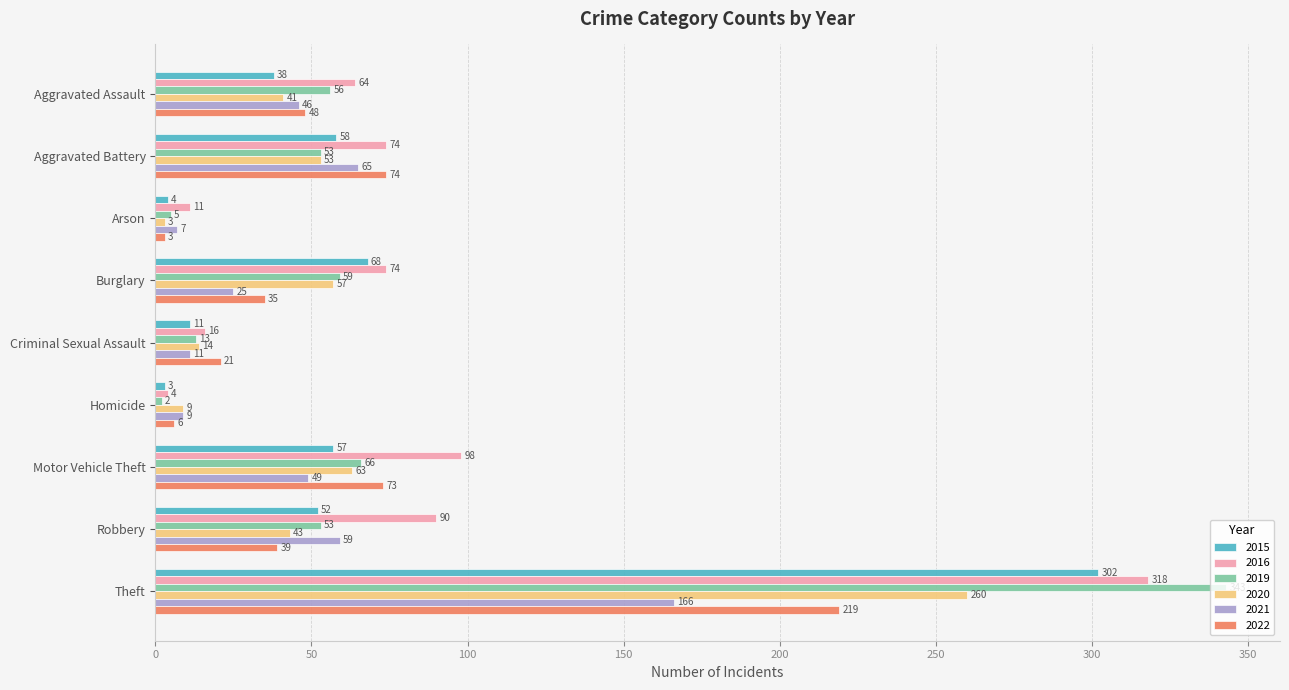

At which category is the sum across all series the highest?

Theft